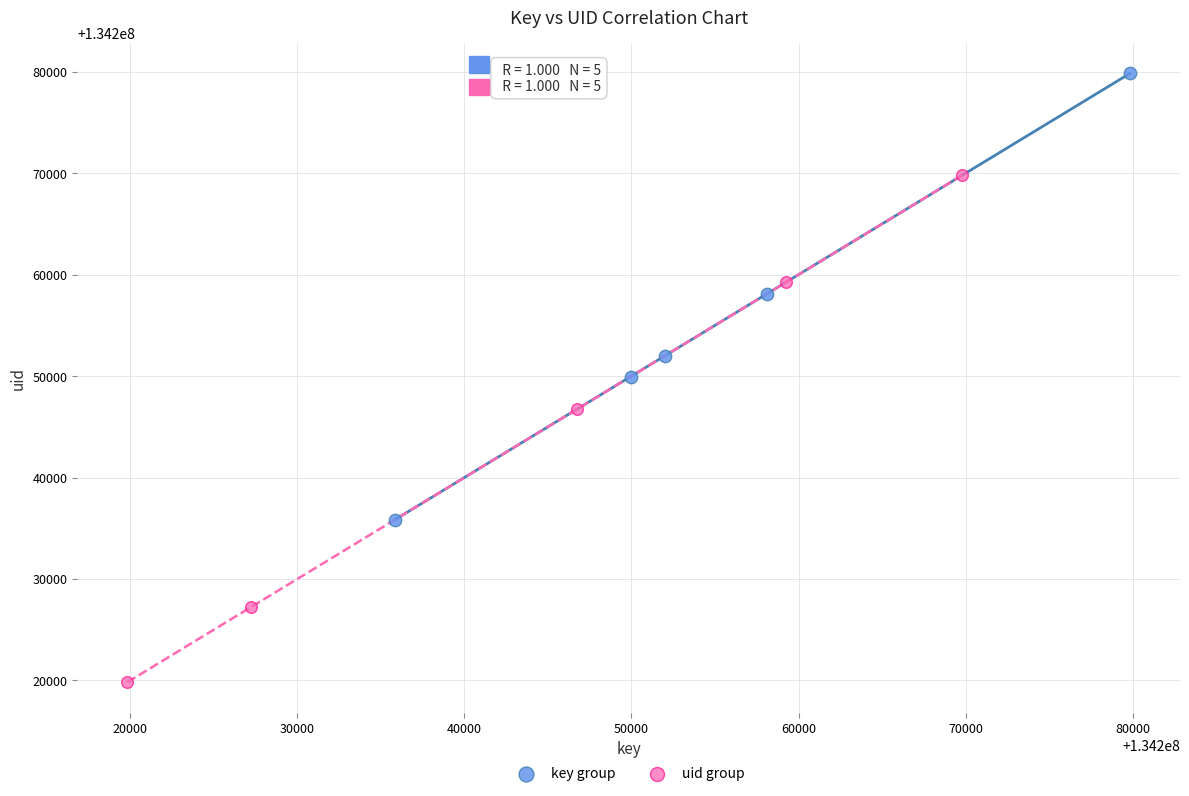

Which series has the widest spread of Y values?

uid group